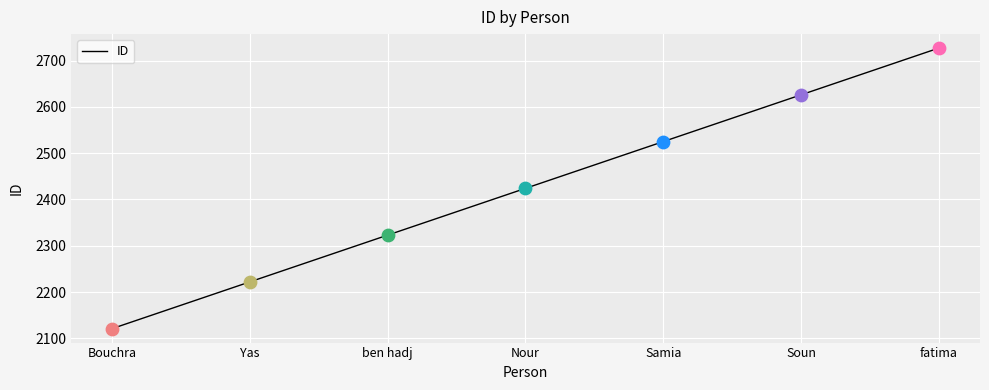

What is the change in value from ben hadj to Nour?

+101